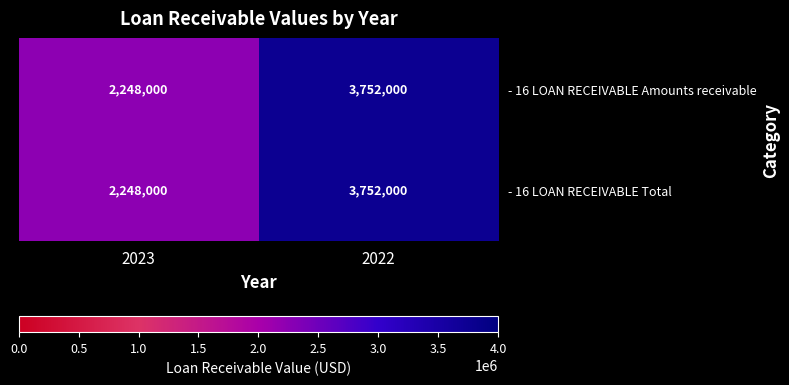

Reading right to left, what are all the values shown in this chart?

- 16 LOAN RECEIVABLE Amounts receivable: 3752000	2248000
- 16 LOAN RECEIVABLE Total: 3752000	2248000